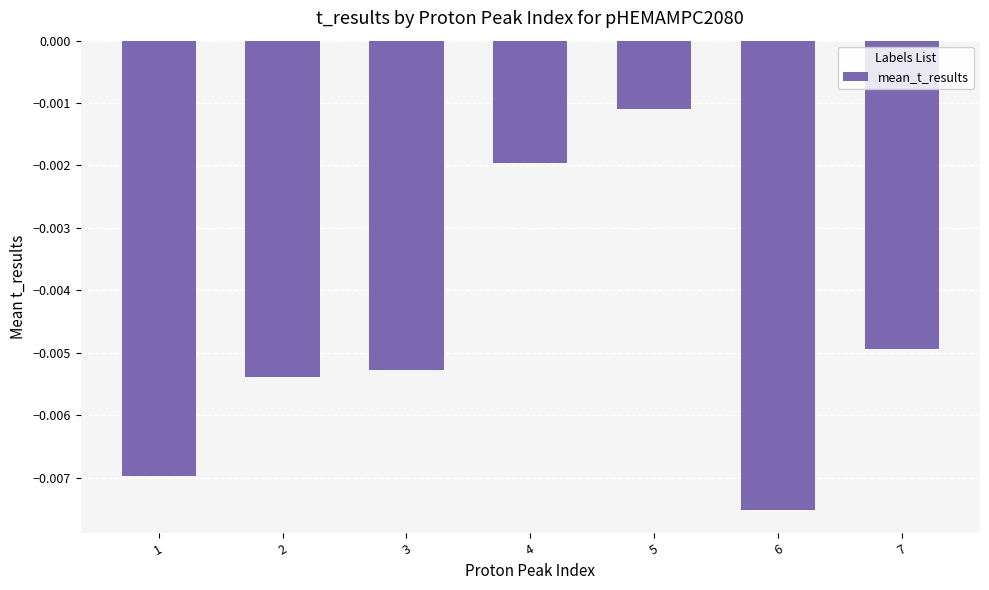

Which has a higher value, 2 or 6?

2